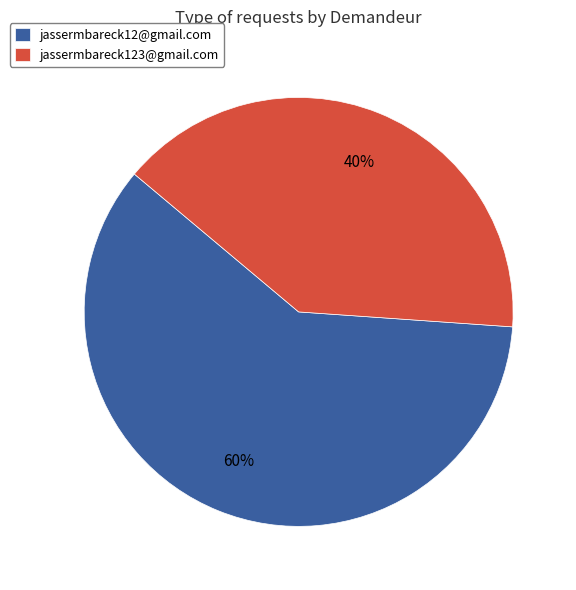

What is the largest slice in the pie chart?

jassermbareck12@gmail.com